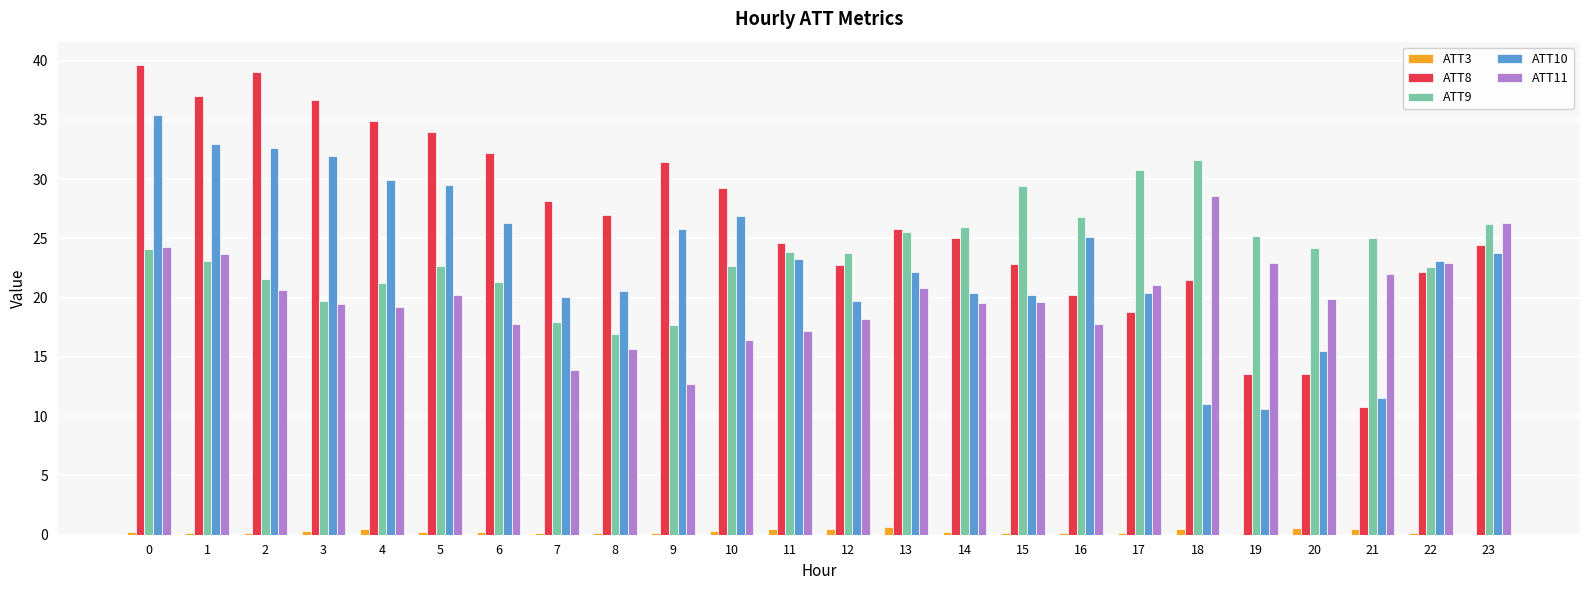

What is the maximum value shown in the chart?

39.6